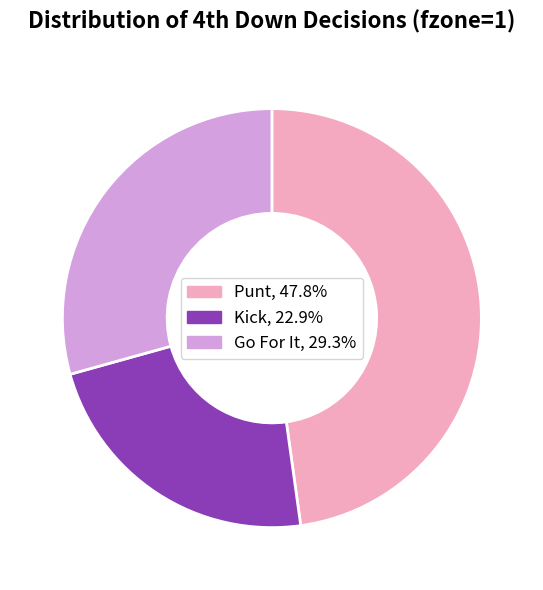

Is there any slice that represents more than half of the pie?

No